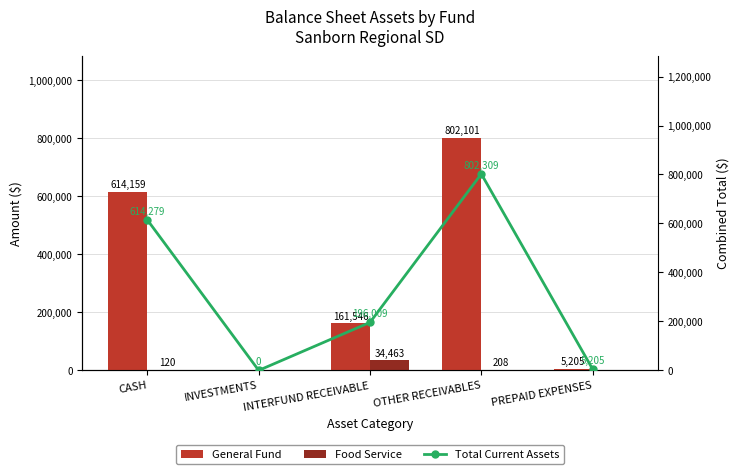

At how many categories does at least one series exceed 84357?

3